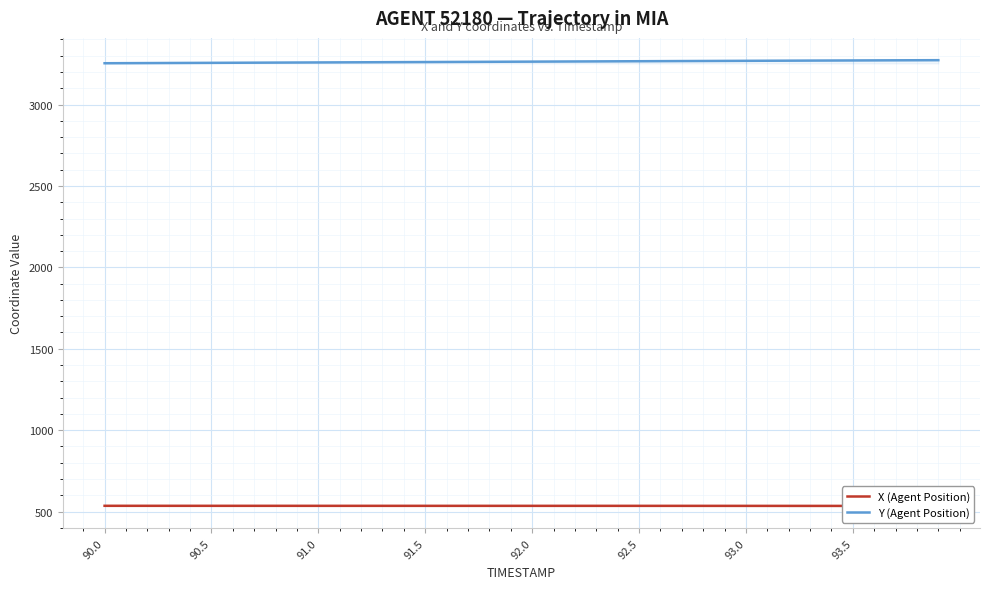

Is it true that Y (Agent Position) equals 3256.3 at 90.5?

True